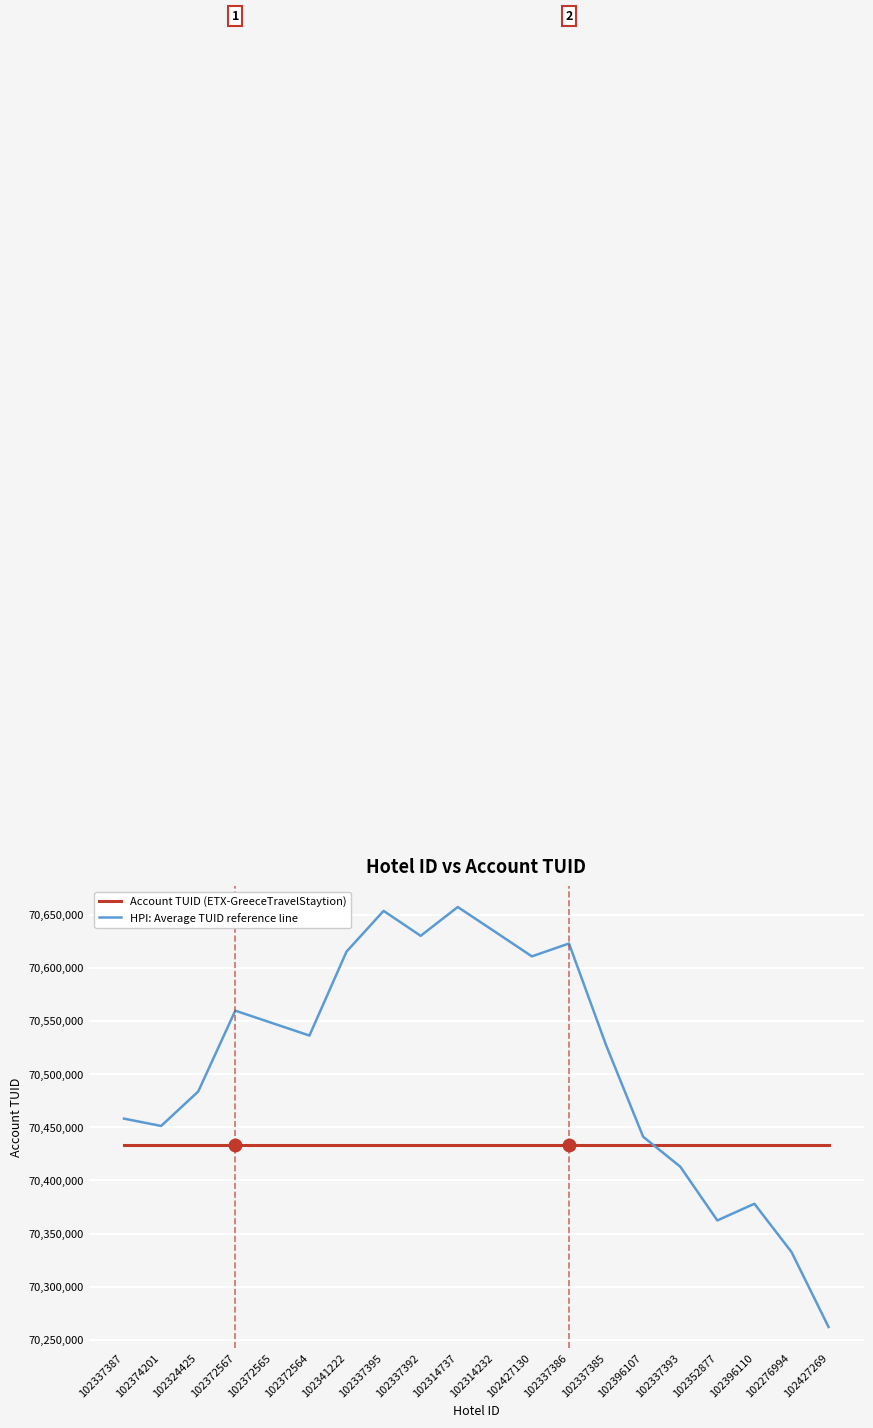

What is the spread (max minus min) of values at 102427269?

171298.6